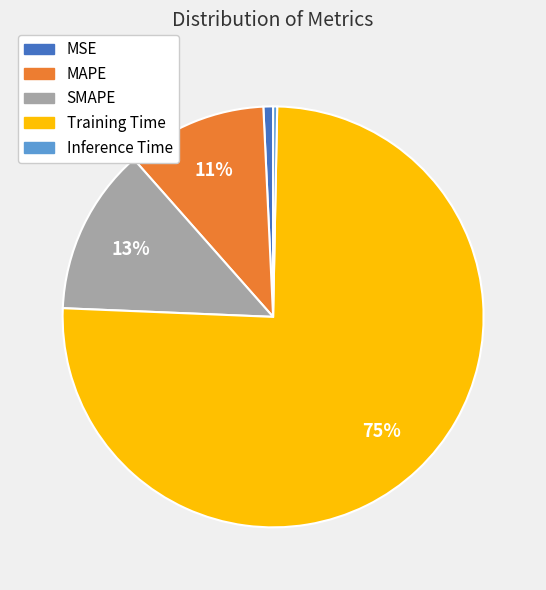

True or false: SMAPE accounts for 26% of the total.

False